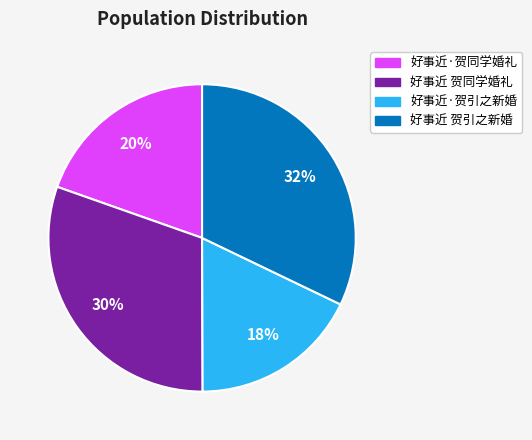

Which category has the biggest portion of the pie?

好事近 贺引之新婚